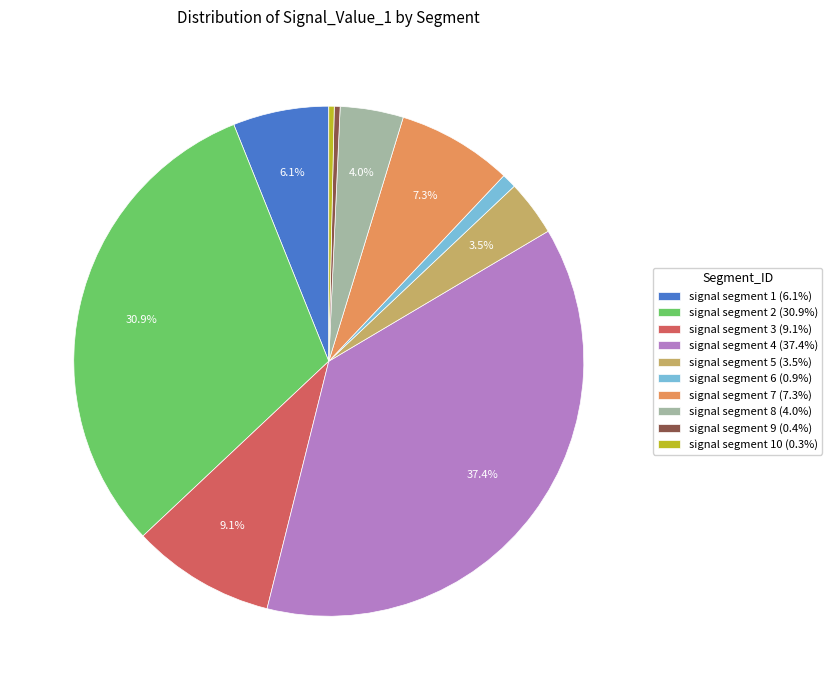

How much of the chart is everything except signal segment 5 (3.5%)?

96.5%